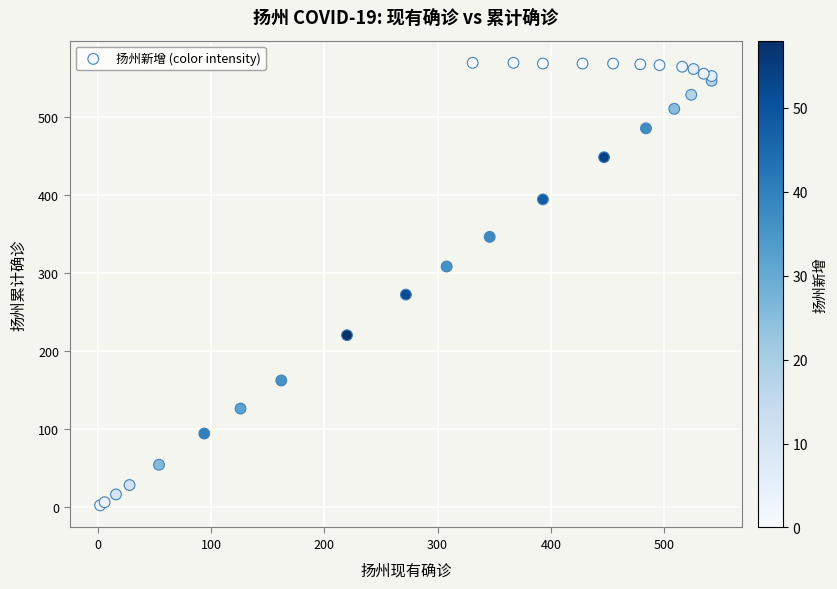

What Y value in the scatter plot is closest to 285?

272